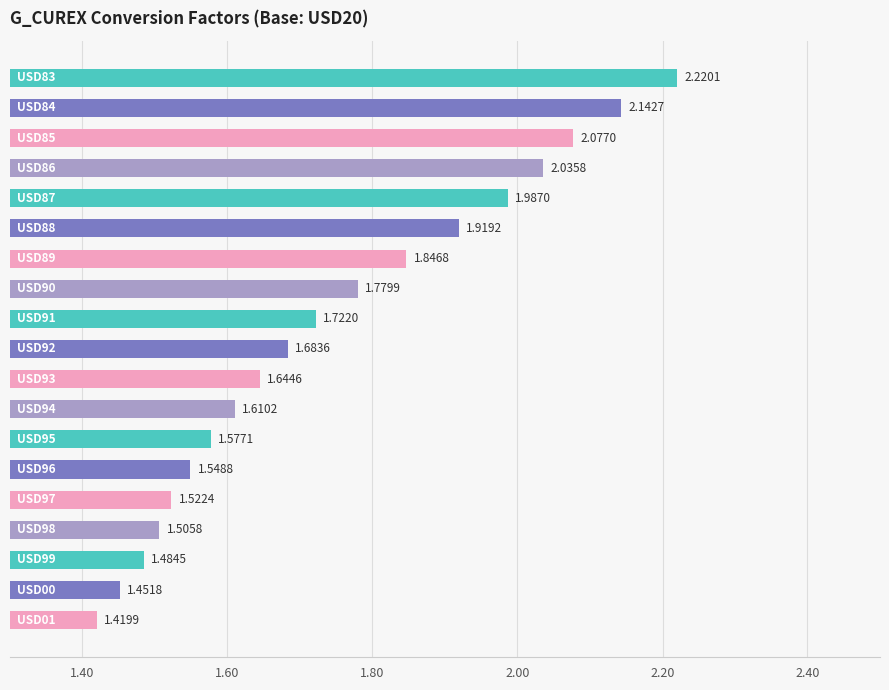

What is the difference between the maximum and minimum values?

0.8